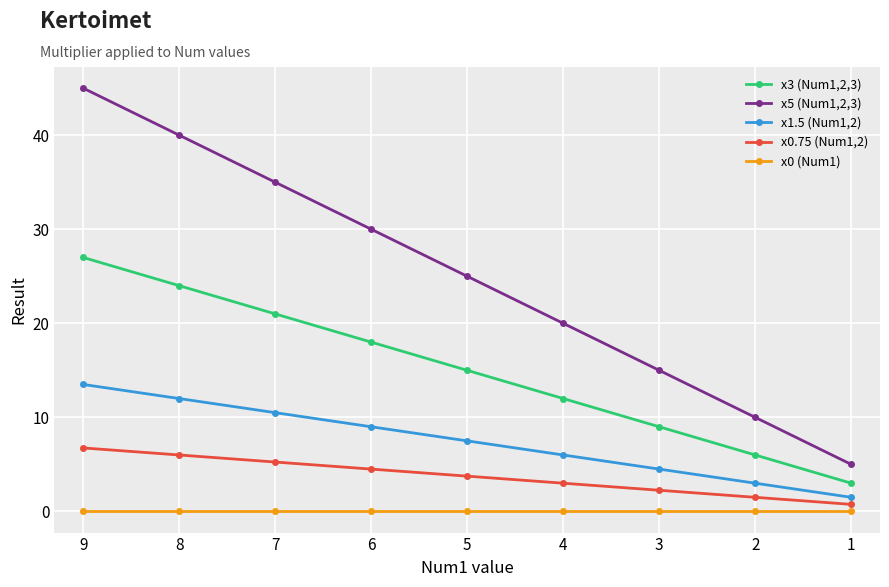

Count the number of categories in the chart.

9